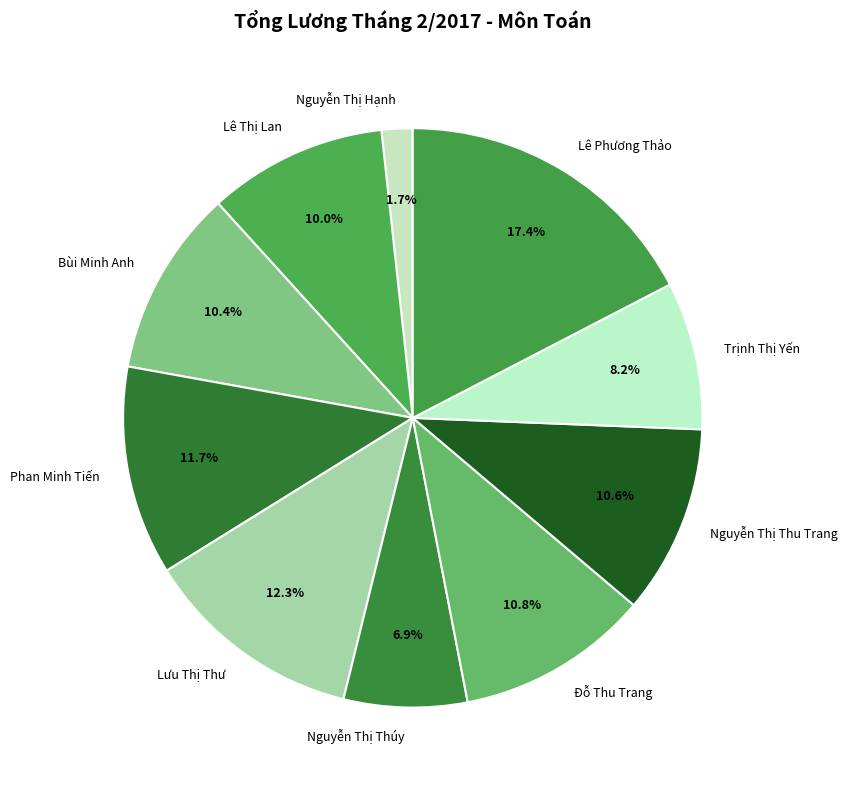

Does Trịnh Thị Yến account for over 50% of the chart?

No